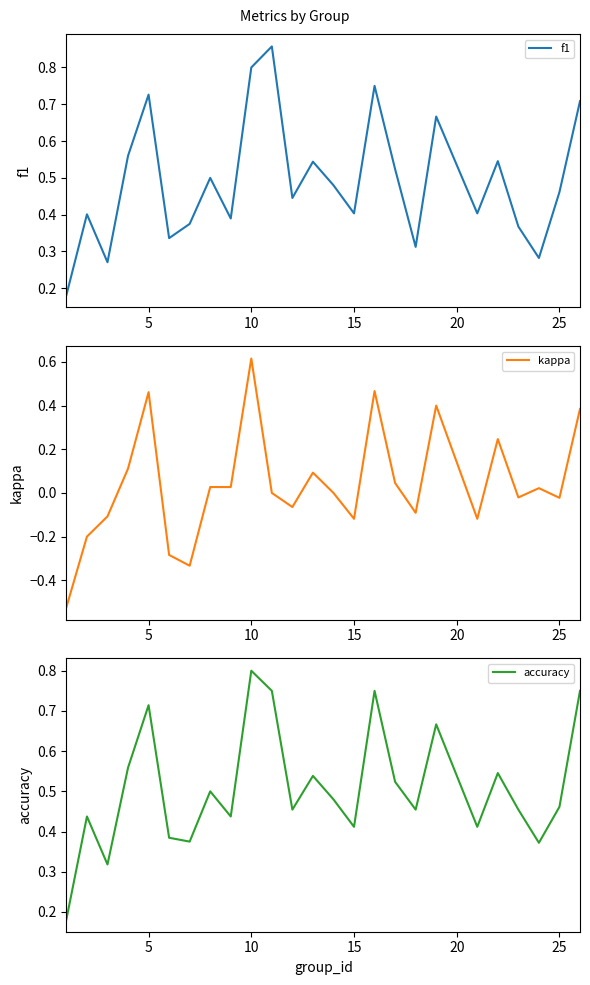

The value of kappa at 10 is 0.9. True or false?

False